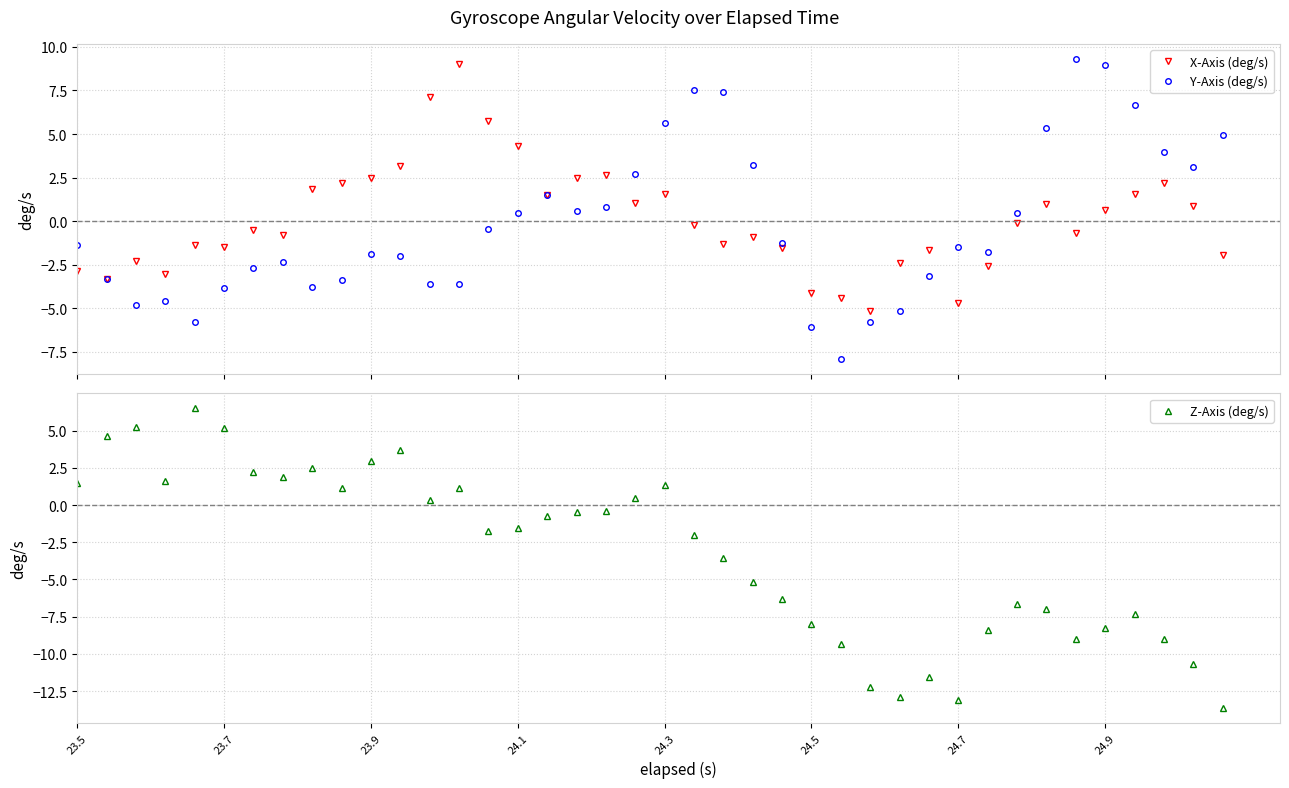

Which series has the widest spread of values?

Z-Axis (deg/s)